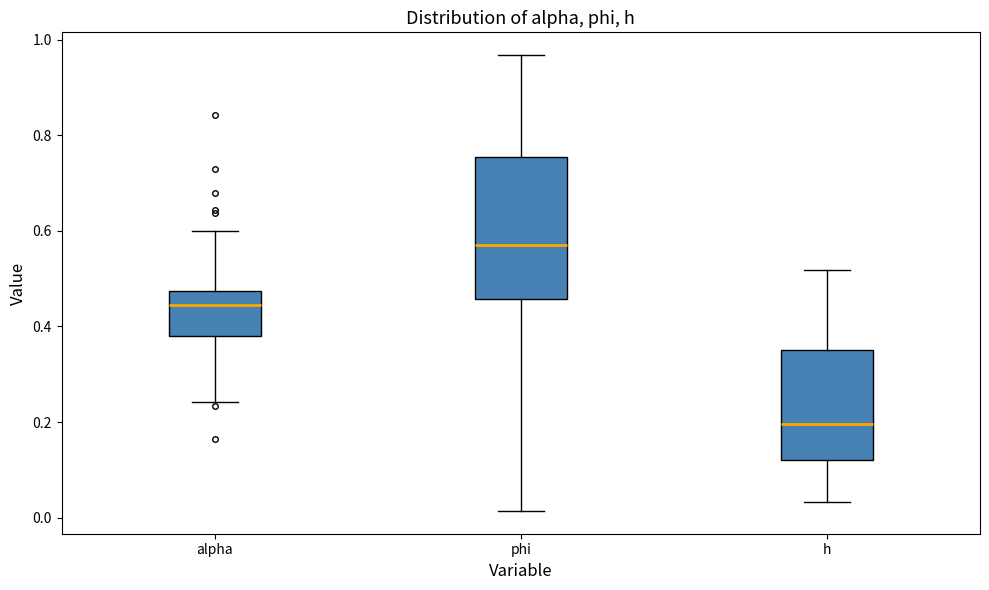

Reading left to right, read every box against the y-axis: the position of its median line, the range the box covers, and the ends of its whiskers. The values are not printed on the chart, so give them approximately, as read against the axis.

alpha: median 0.44, box 0.38 to 0.48, whiskers 0.24 to 0.60
phi: median 0.56, box 0.46 to 0.76, whiskers 0.02 to 0.96
h: median 0.20, box 0.12 to 0.36, whiskers 0.04 to 0.52